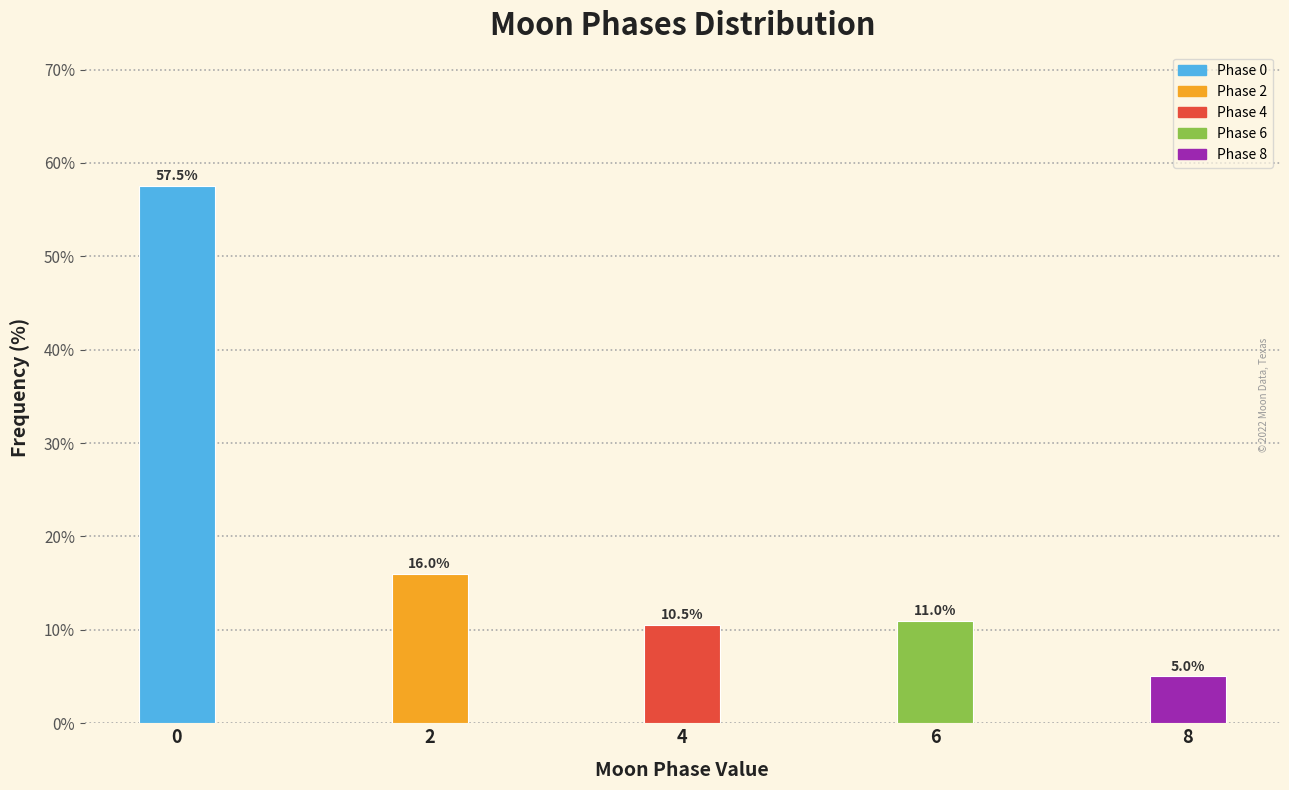

Reading right to left, transcribe all the data shown in this chart.

5.0	11.0	10.5	16.0	57.5